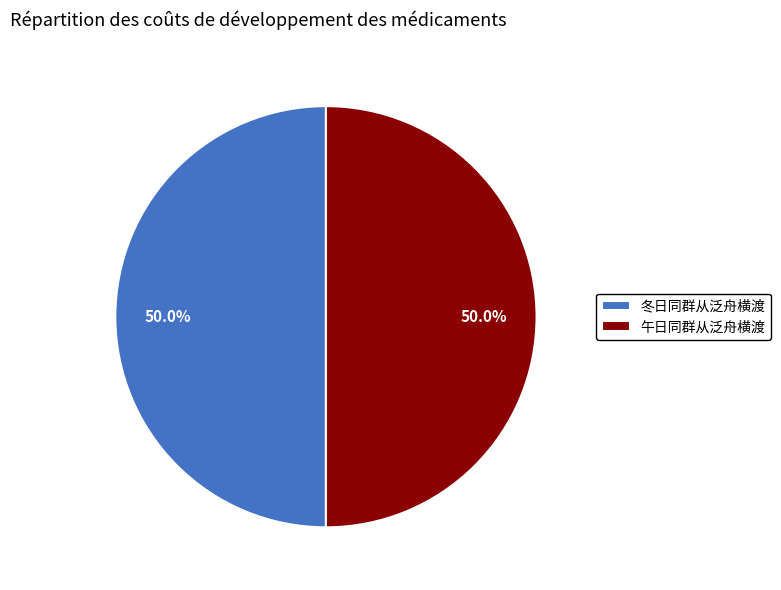

True or false: 午日同群从泛舟横渡 accounts for 45% of the total.

False